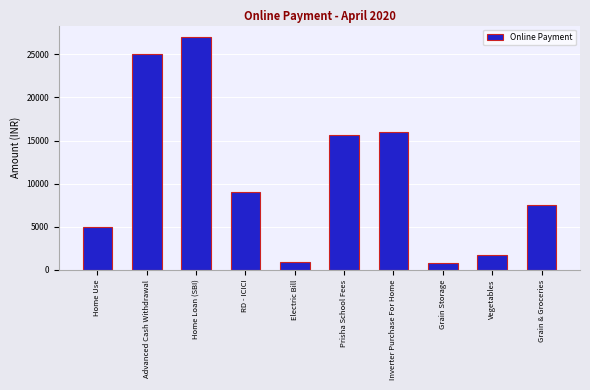

How many bars are there in total?

10